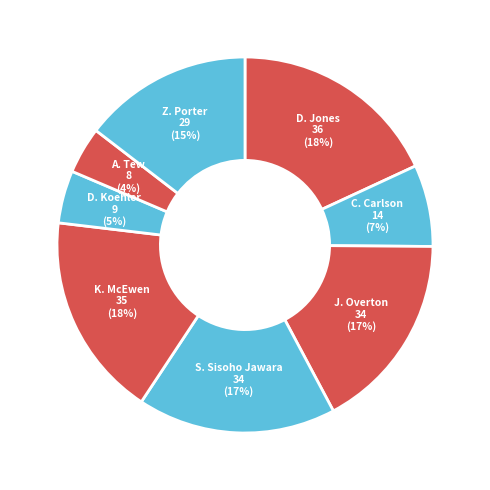

How many segments does this pie chart have?

8